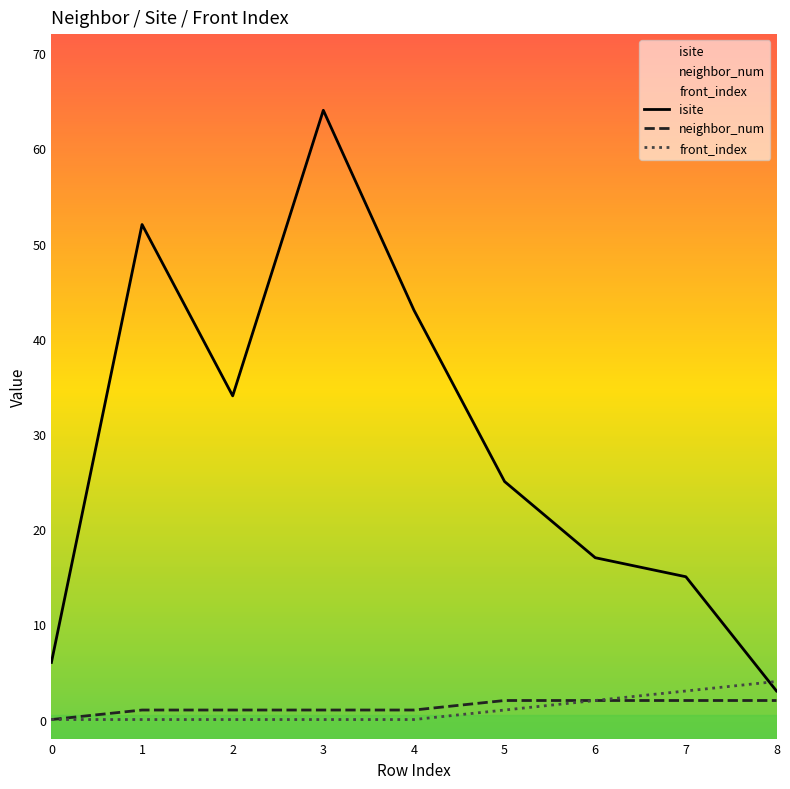

Is it true that isite equals 63 at 4?

False